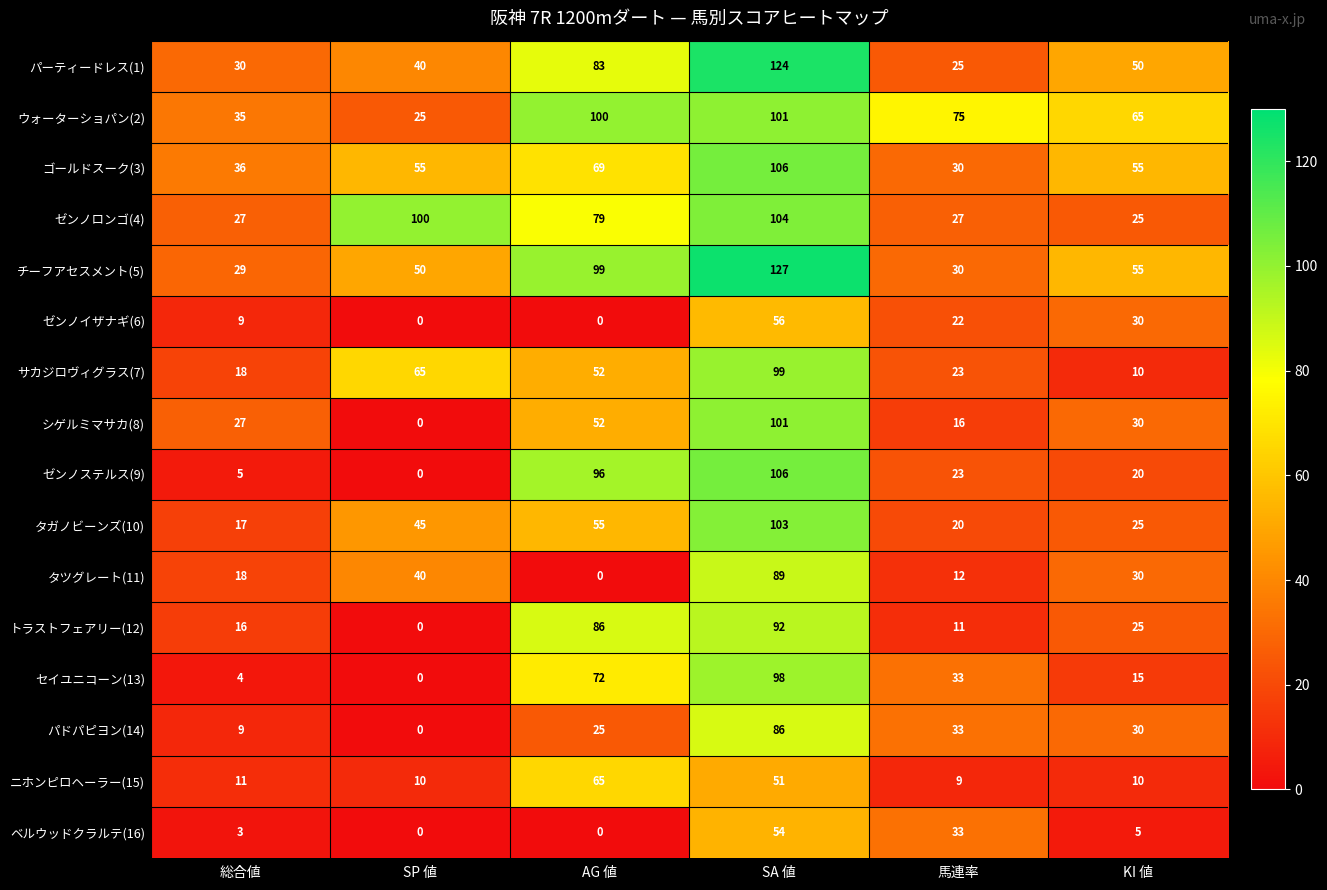

What is the difference between the ベルウッドクラルテ(16) values at 総合値 and SP 値?

3